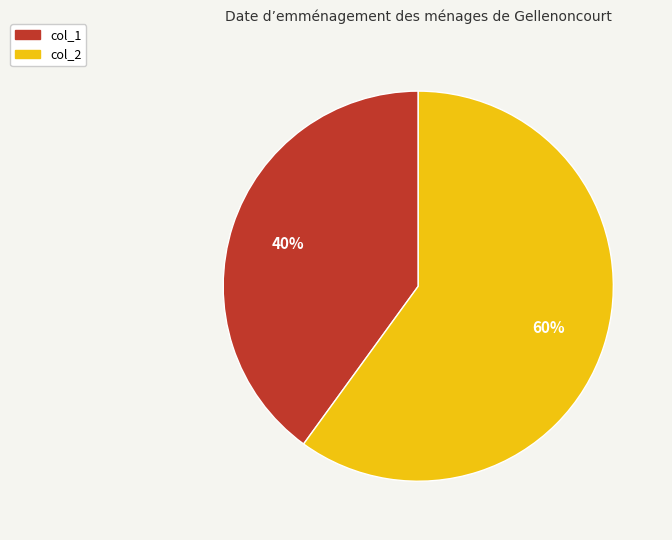

To the nearest percent, what percentage of the pie is col_1?

40%